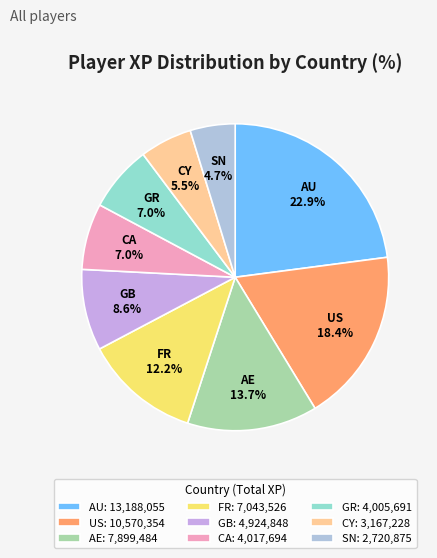

How many slices are in this pie chart?

9